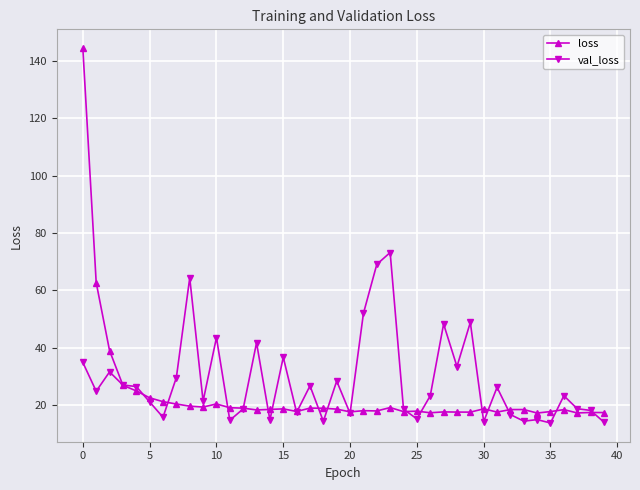

What is the minimum value for loss?

17.2